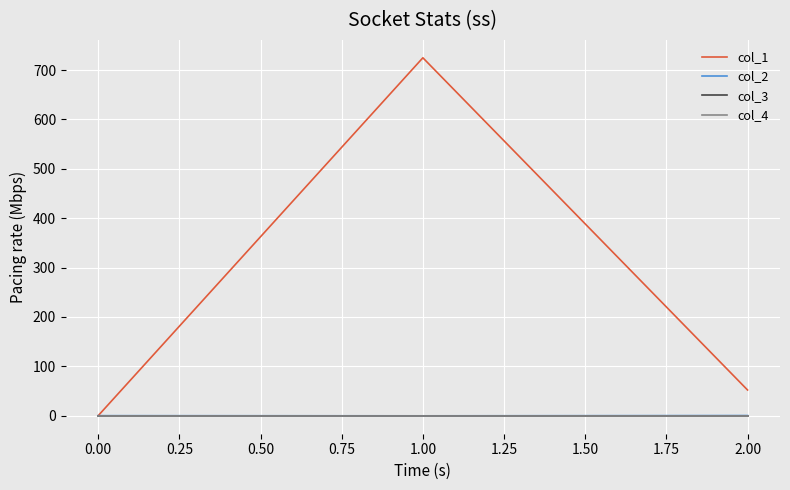

Does the chart display data point markers on the line(s)?

No